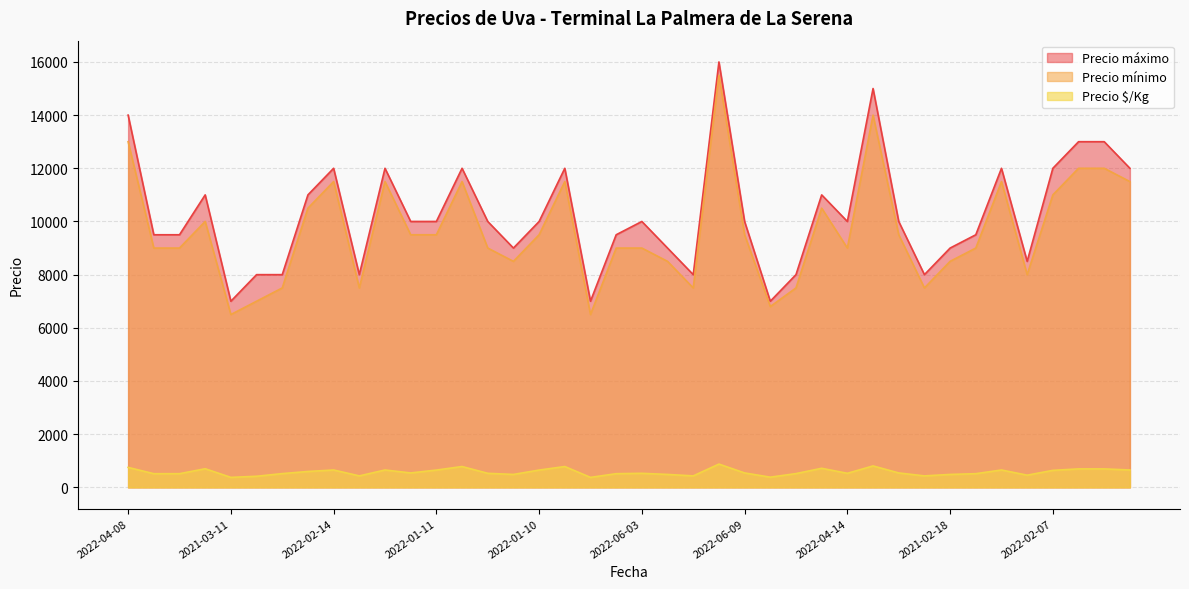

What is the difference between the Precio máximo values at 2022-01-10 and 2022-02-14?

2000